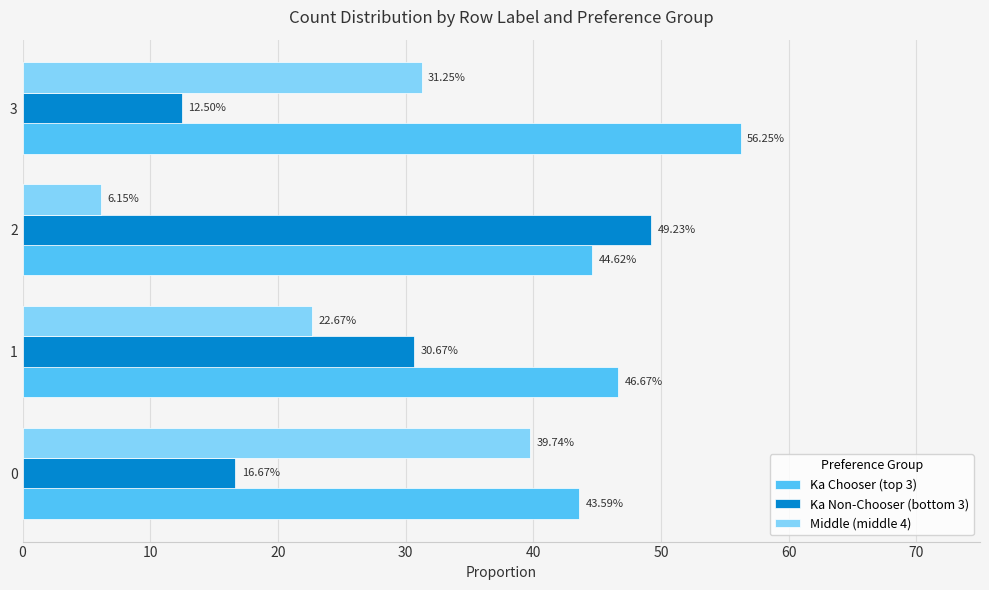

What are all the series names shown in the legend?

Ka Chooser (top 3), Ka Non-Chooser (bottom 3), Middle (middle 4)